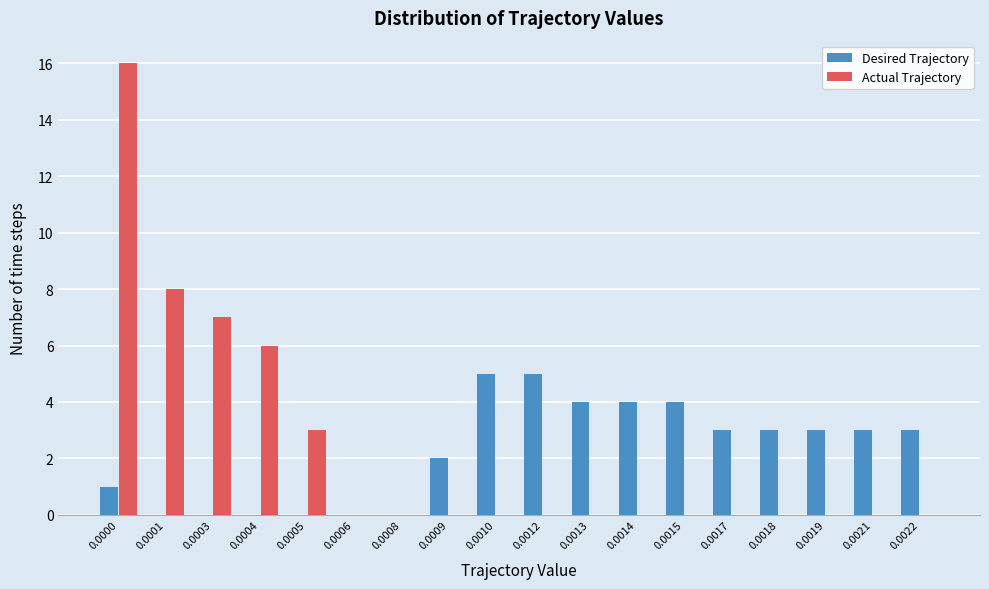

The value of Actual Trajectory at 0.0000 is 16. True or false?

True